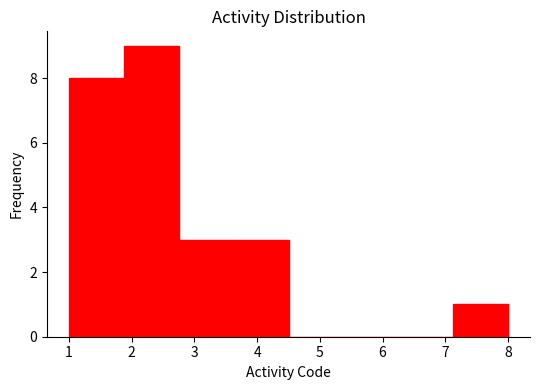

What is the height of the bar covering 1.0 to 1.9 on the x-axis? Neither the bar edges nor the heights are printed on the chart, so give them approximately, as read against the axes.

8